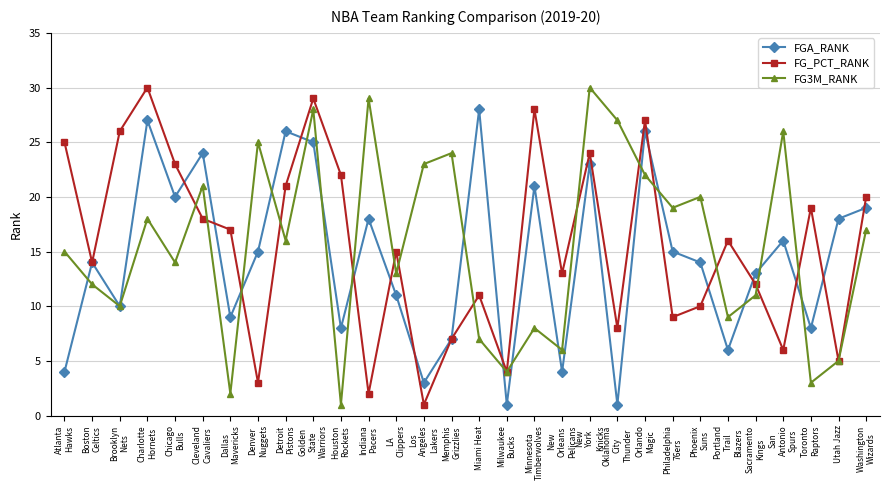

What is the average value of the FG_PCT_RANK series?

16